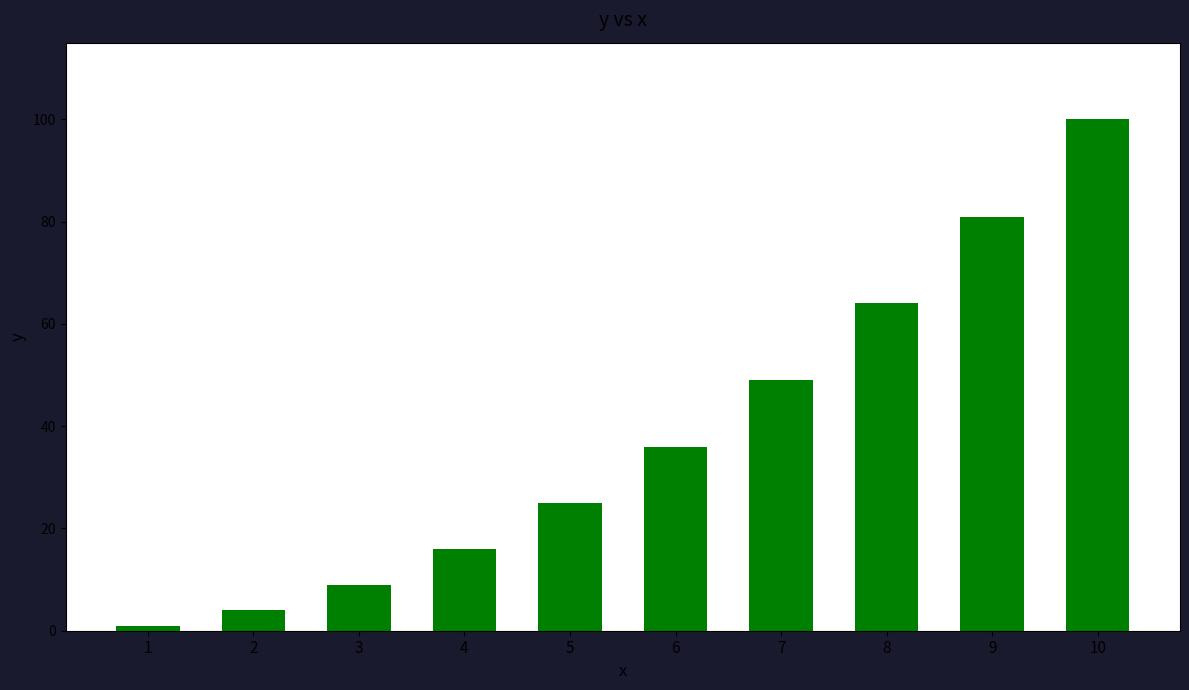

The value at 2 is 4. True or false?

True